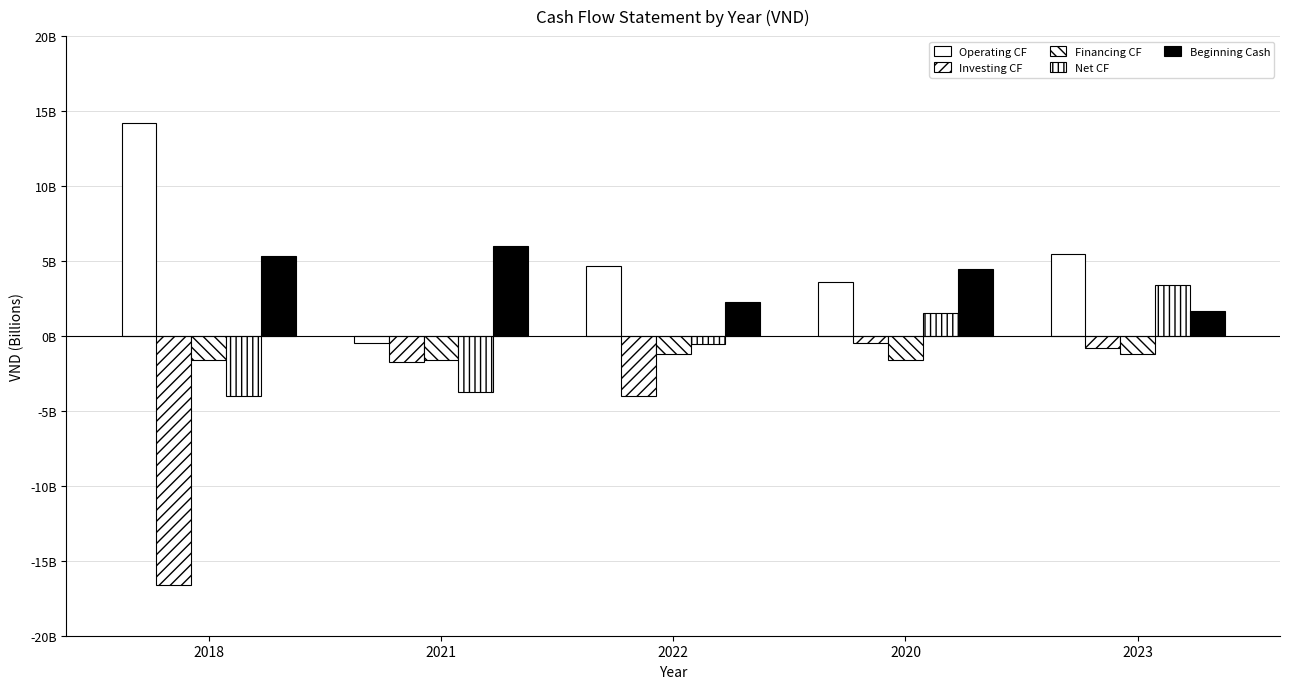

What is the value of the Investing CF bar at the 4th from the left?

-450684547